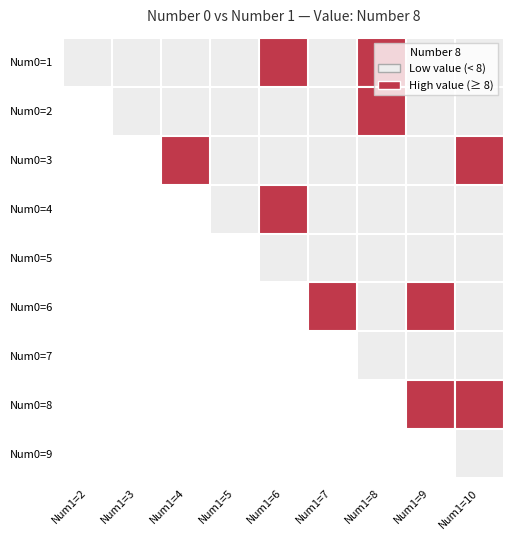

At how many categories does at least one series exceed 11?

1